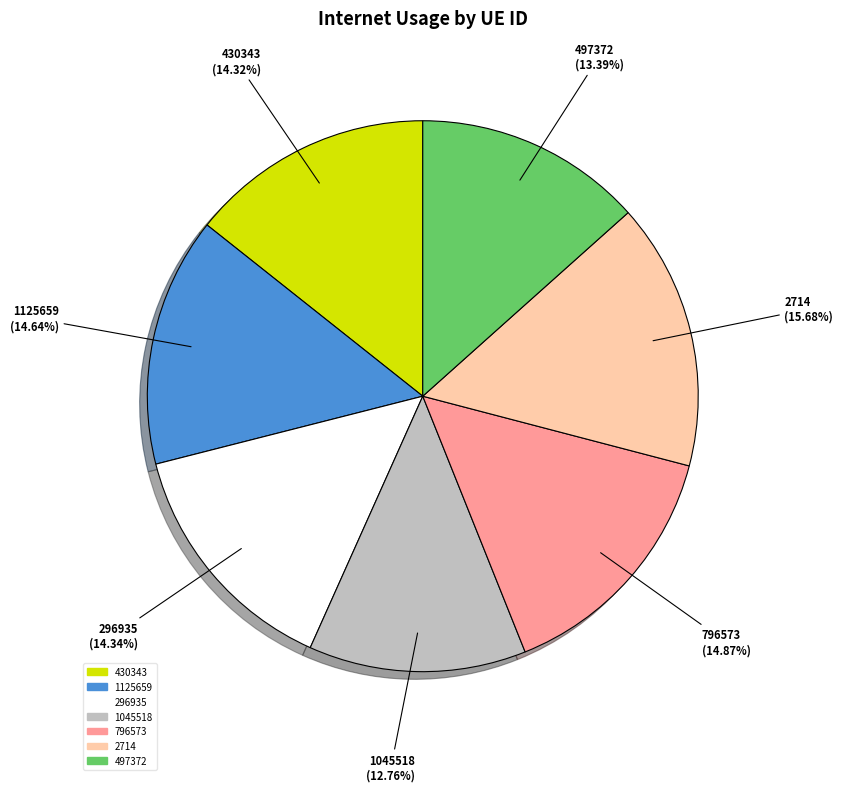

Combined, do 296935 and 430343 account for over 50%?

No